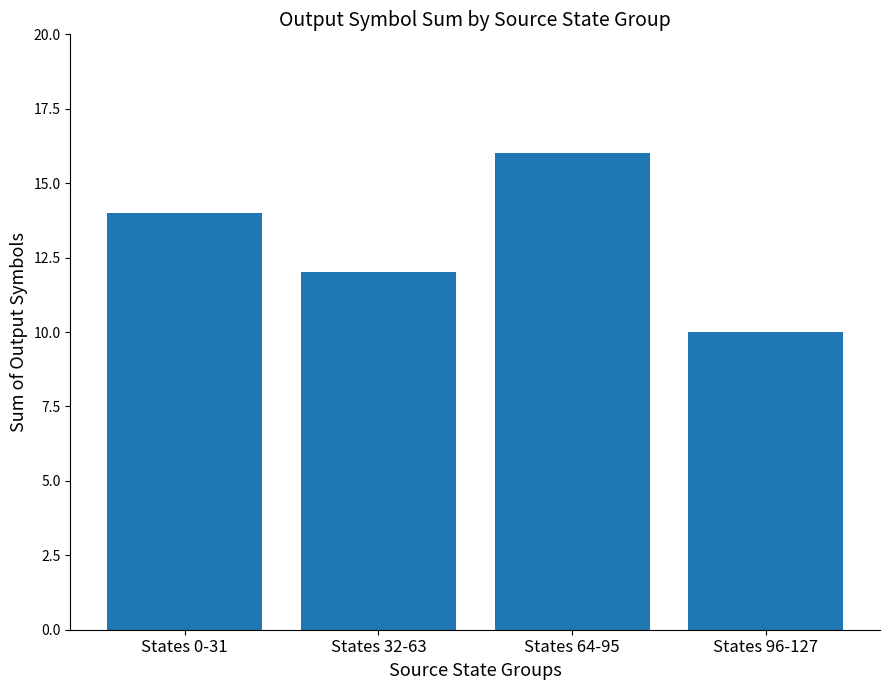

Are the bars grouped side by side (vs. stacked)?

No